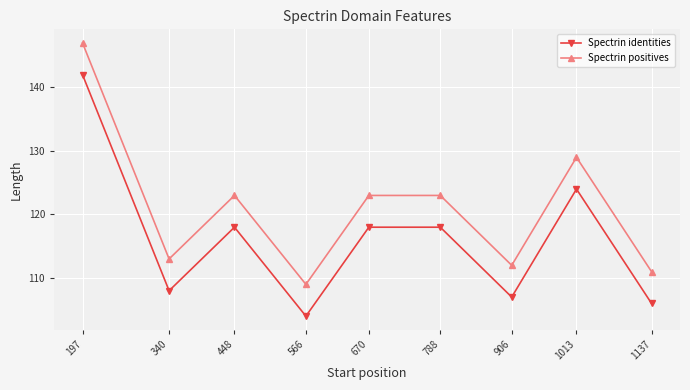

How many categories are shown in the chart?

9